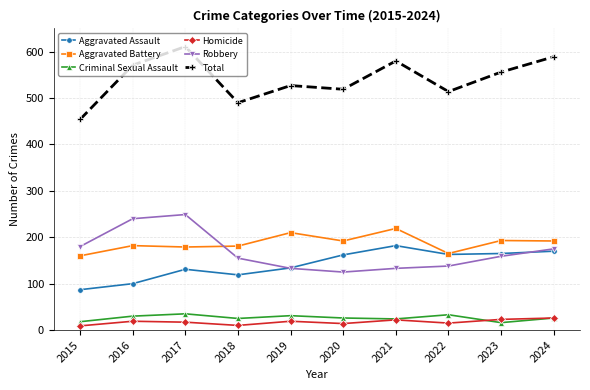

At which label does Total reach its minimum?

2015